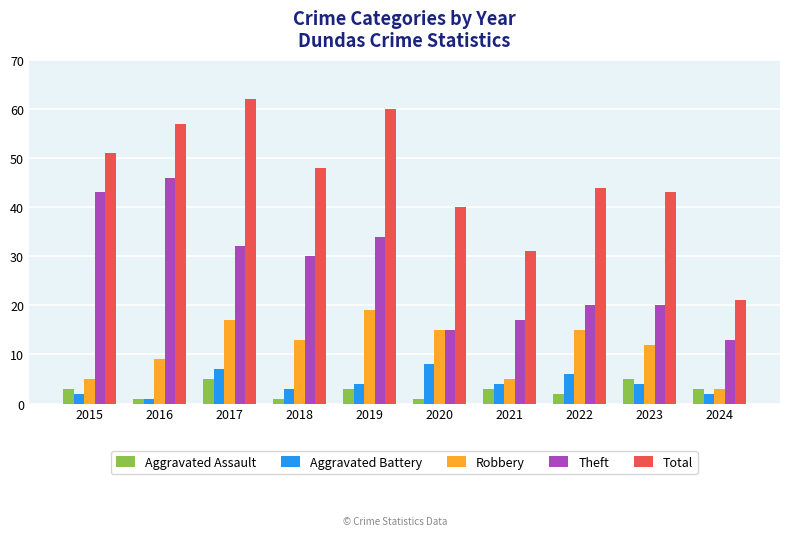

How many categories are shown in the chart?

10